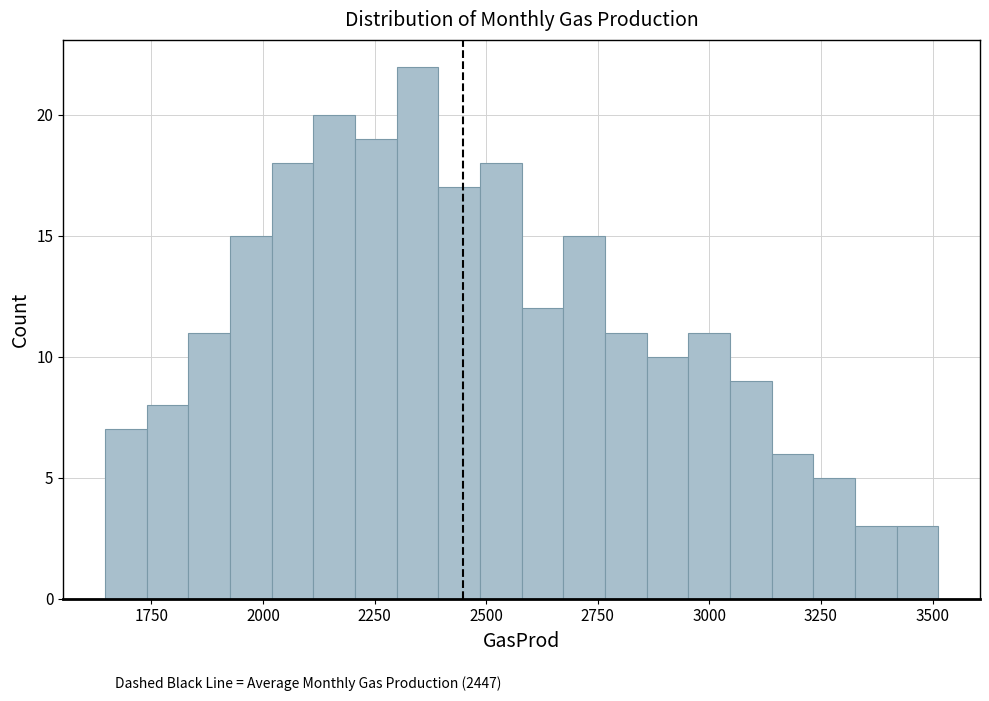

Around what value on the x-axis is the tallest bar? Give the approximate position of its centre, as read against the axis.

2350